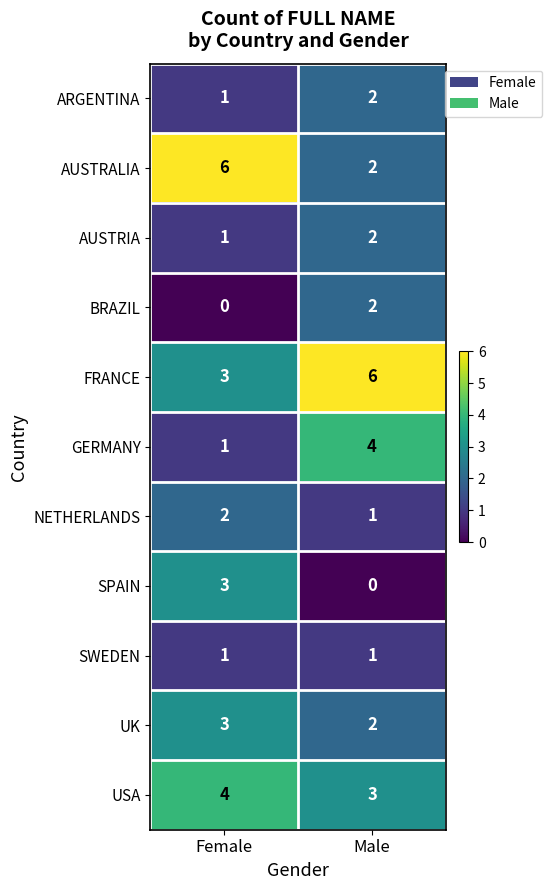

What is the sum of all AUSTRIA values?

3